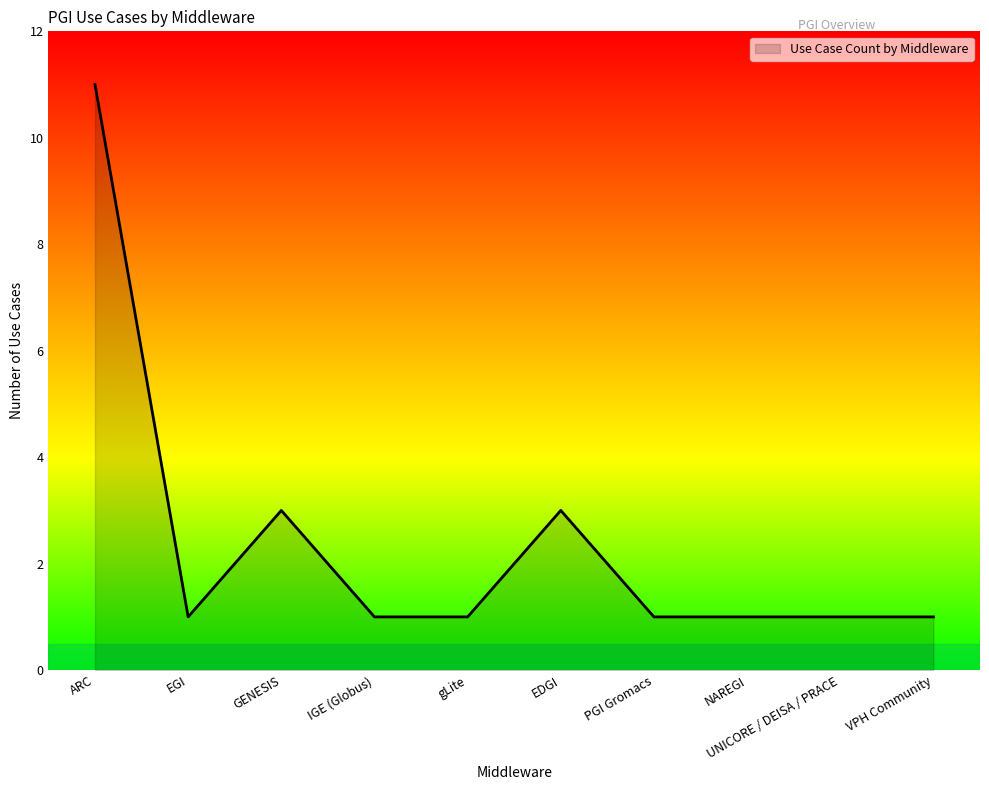

What is the maximum value shown in the chart?

11